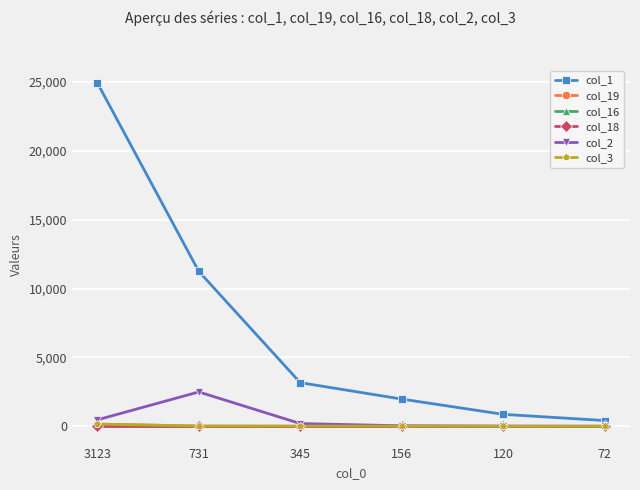

At which category does the chart reach its peak across all series?

3123